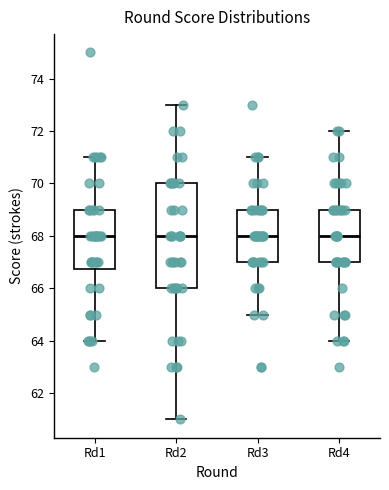

Reading left to right, read every box against the y-axis: the position of its median line, the range the box covers, and the ends of its whiskers. The values are not printed on the chart, so give them approximately, as read against the axis.

Rd1: median 68.0, box 66.8 to 69.0, whiskers 64.0 to 71.0
Rd2: median 68.0, box 66.0 to 70.0, whiskers 61.0 to 73.0
Rd3: median 68.0, box 67.0 to 69.0, whiskers 65.0 to 71.0
Rd4: median 68.0, box 67.0 to 69.0, whiskers 64.0 to 72.0